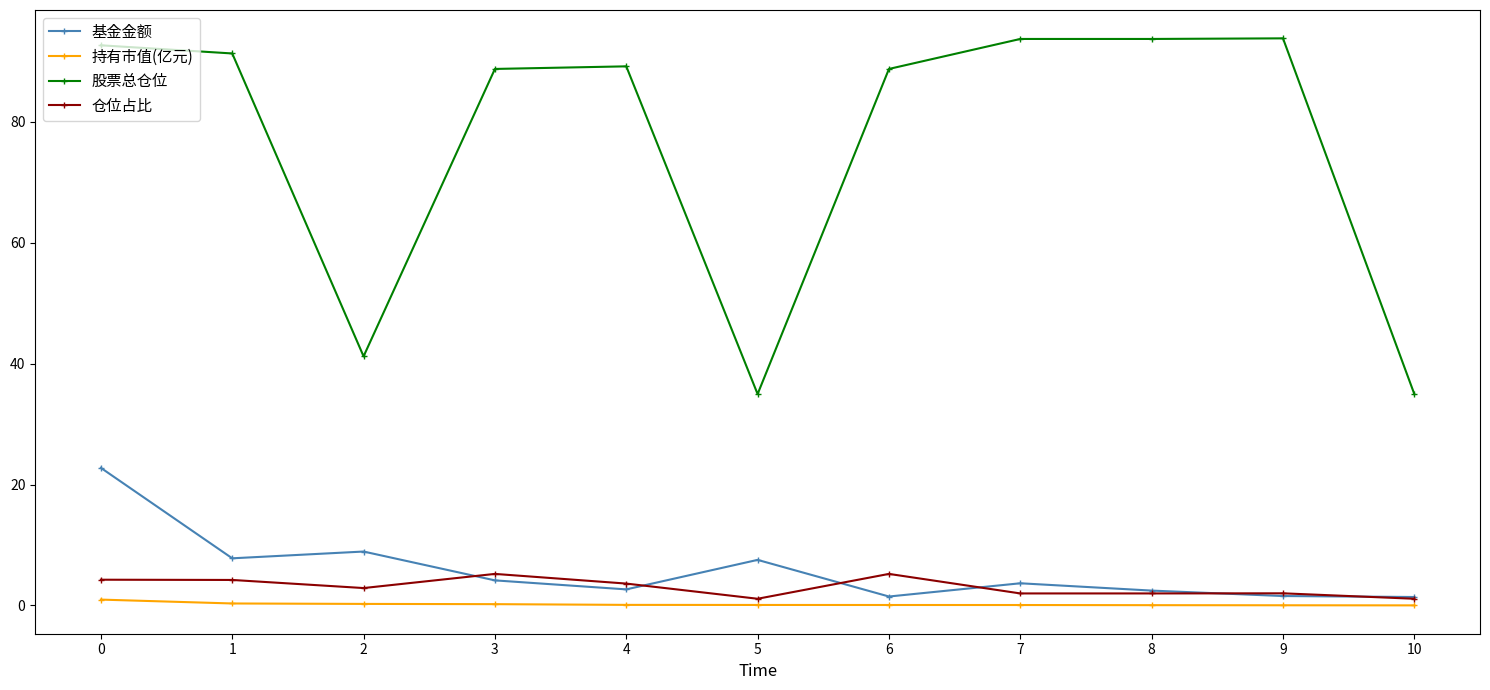

What is the sum of the 基金金额 values at 10 and 6?

2.9